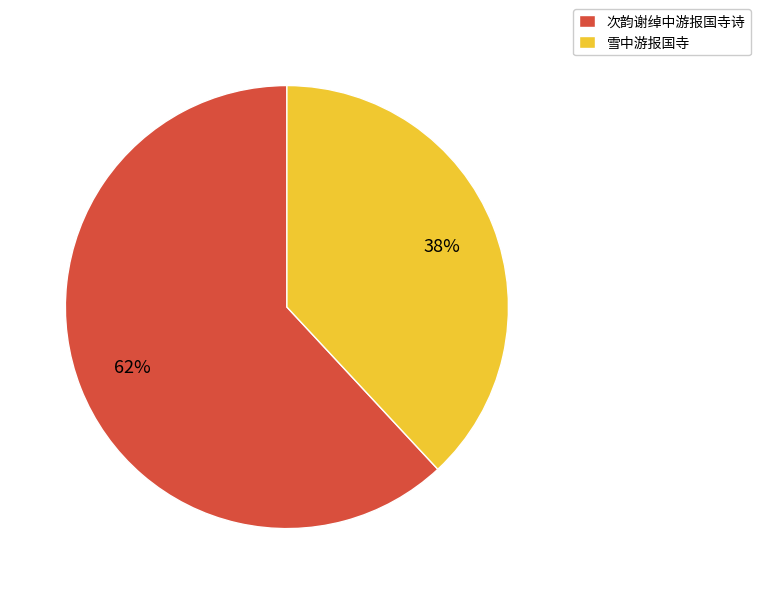

True or false: 雪中游报国寺 accounts for 38% of the total.

True